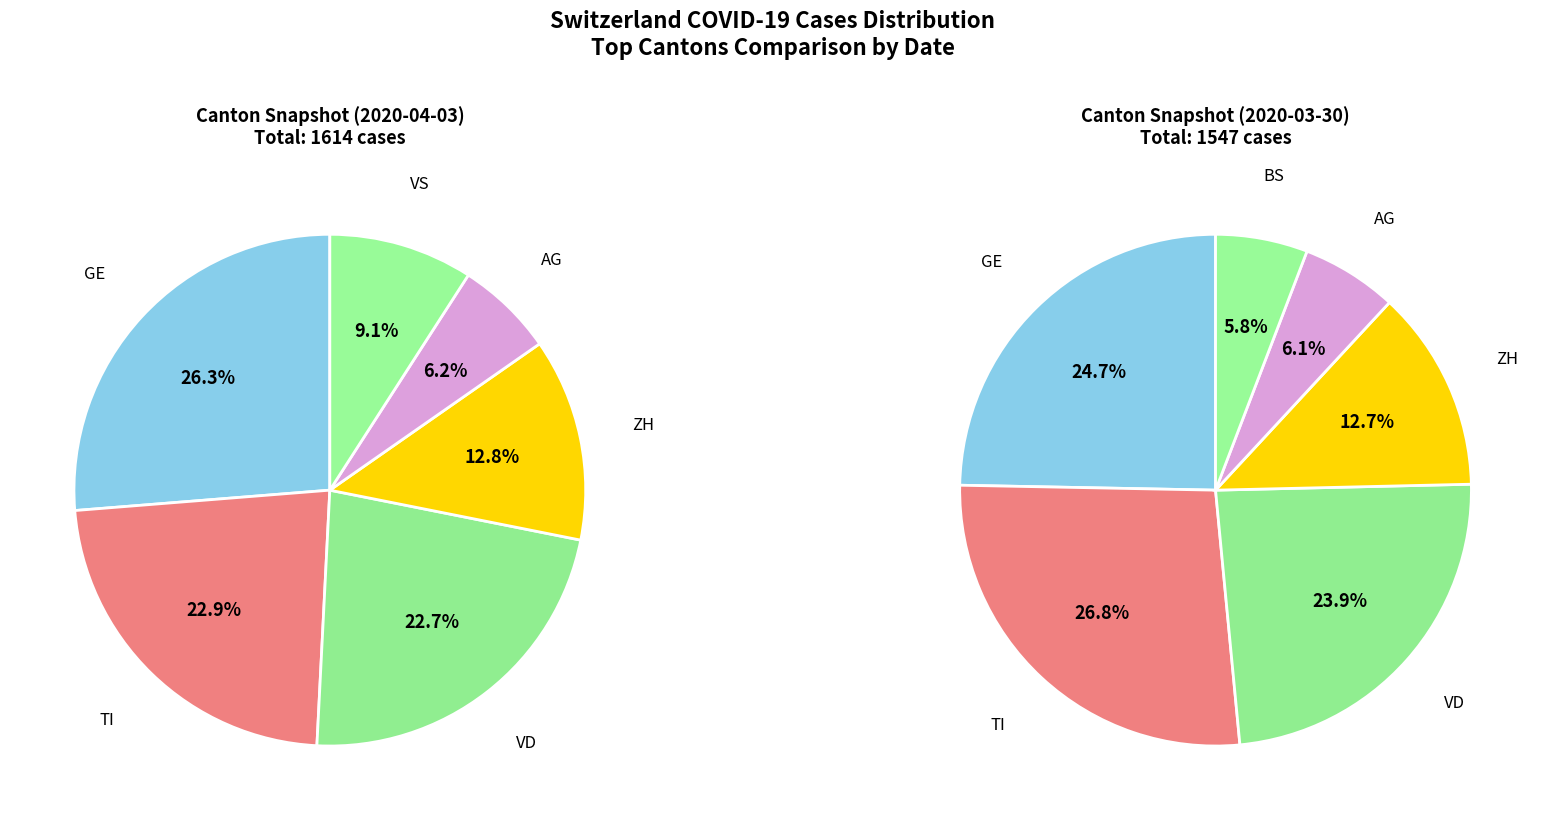

True or false: 2020-03-24 accounts for 31% of the total.

False